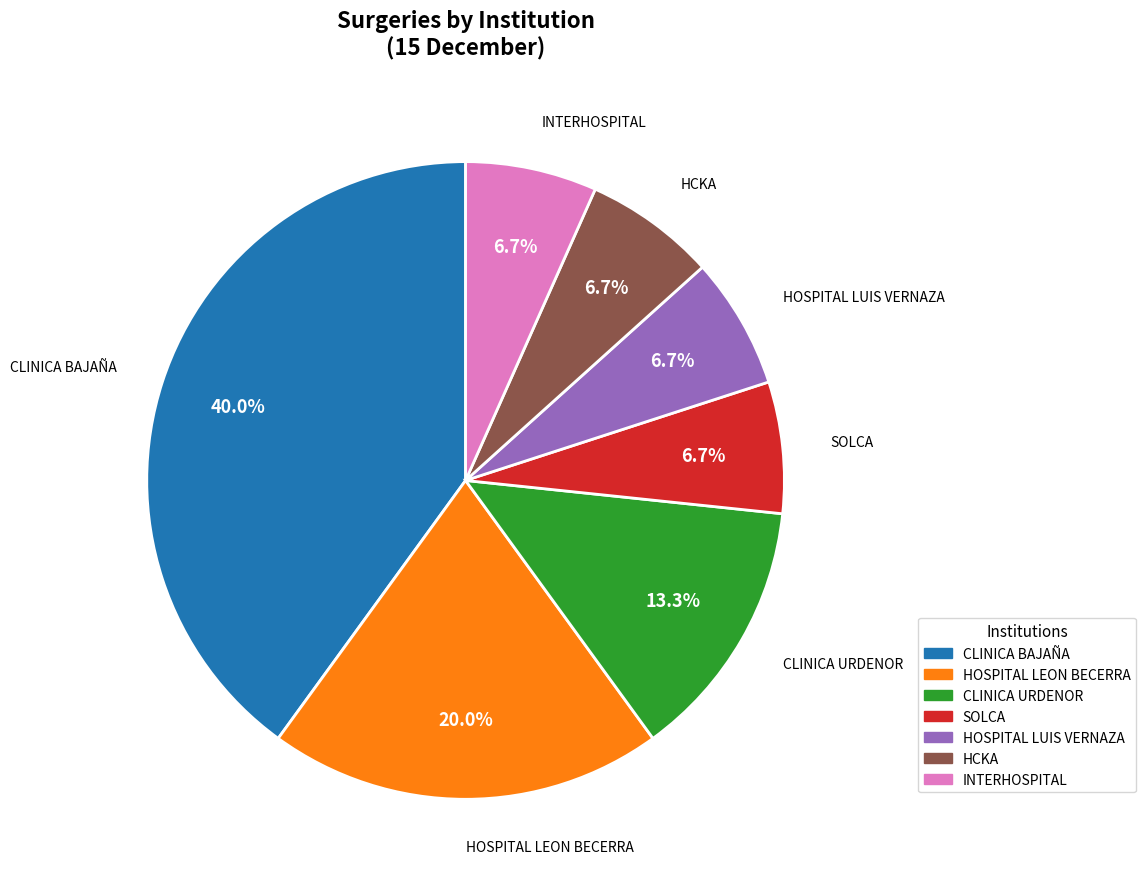

Is there any slice that represents more than half of the pie?

No